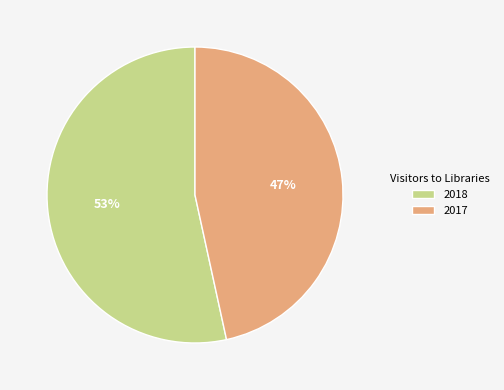

To the nearest percent, what is the combined percentage of 2018 and 2017?

100%